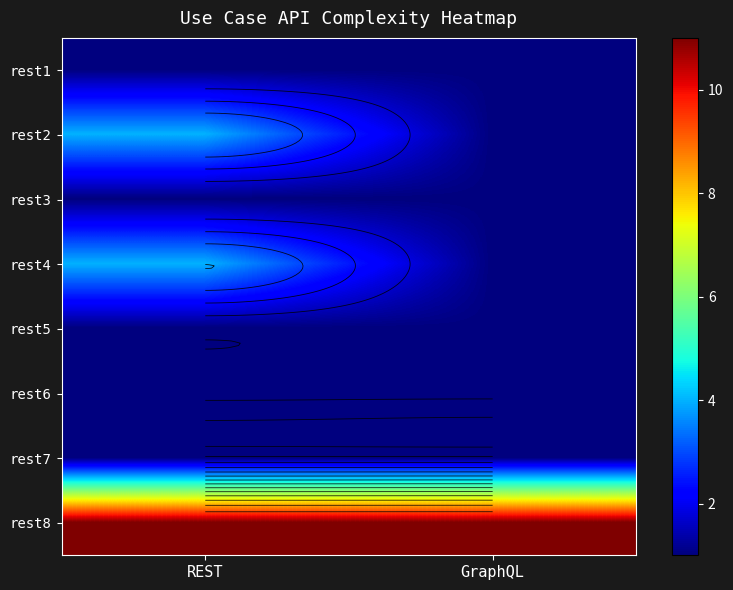

What is the sum of the rest6 values at REST and GraphQL?

2